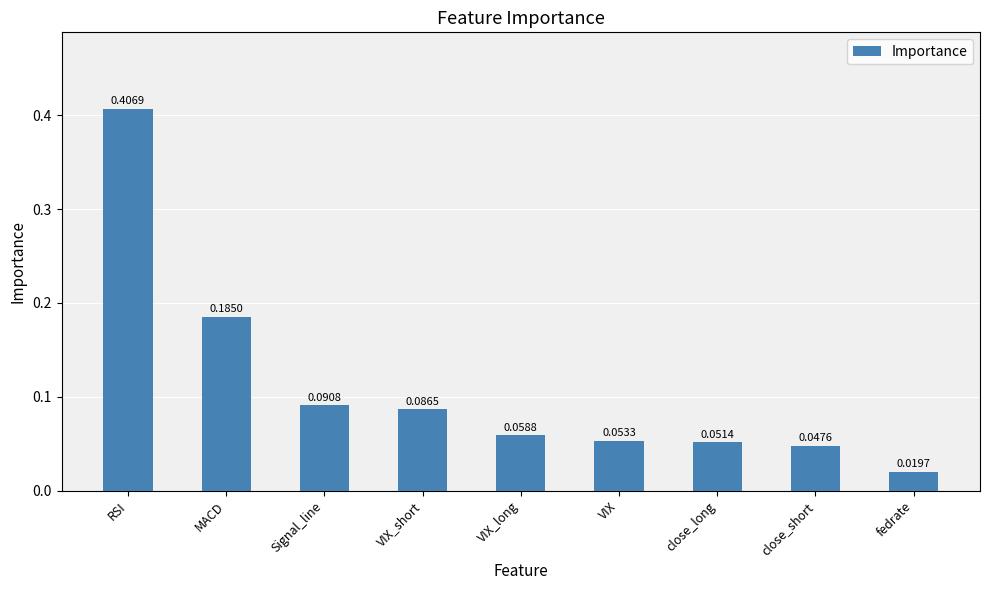

What is the sum of all values?

1.0